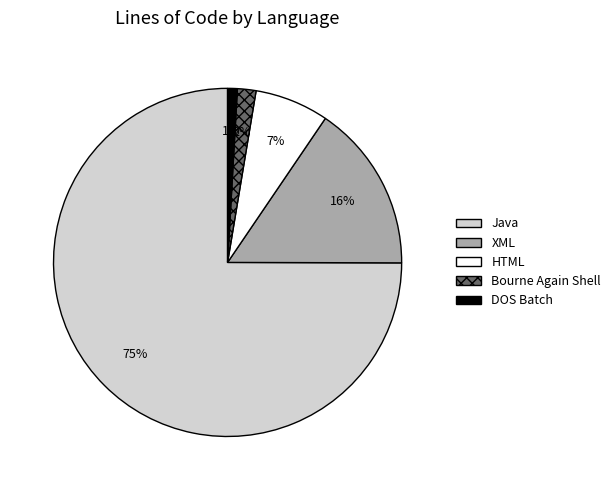

Does DOS Batch account for over 50% of the chart?

No